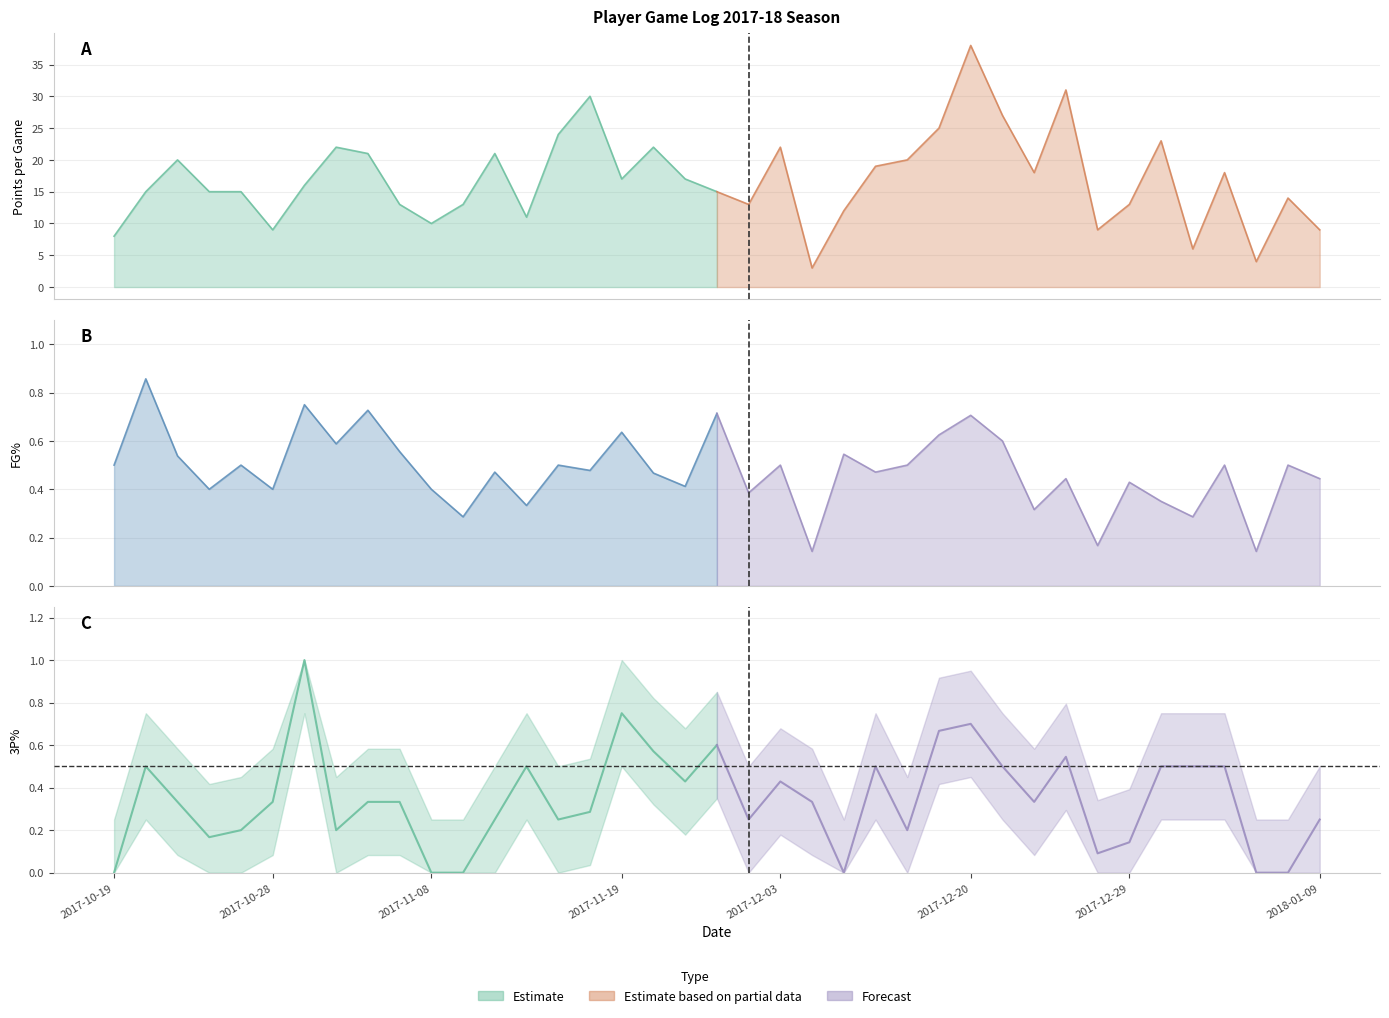

True or false: 3P% Forecast and 3P% Estimate intersect in this chart.

True